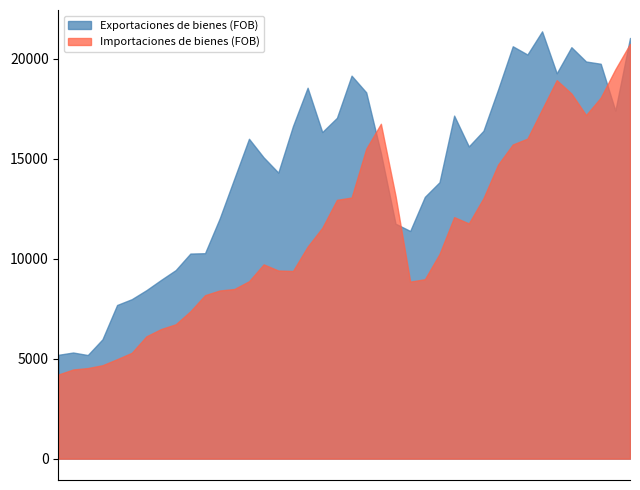

Rank the categories by Exportaciones de bienes (FOB) value from highest to lowest.

01-04-2011, 01-10-2012, 01-10-2010, 01-10-2011, 01-01-2011, 01-01-2012, 01-04-2012, 01-07-2011, 01-01-2008, 01-04-2007, 01-07-2010, 01-04-2008, 01-07-2012, 01-10-2009, 01-10-2007, 01-01-2007, 01-04-2010, 01-07-2007, 01-04-2006, 01-01-2010, 01-07-2008, 01-07-2006, 01-10-2006, 01-01-2006, 01-07-2009, 01-04-2009, 01-10-2005, 01-10-2008, 01-01-2009, 01-07-2005, 01-04-2005, 01-01-2005, 01-10-2004, 01-07-2004, 01-04-2004, 01-01-2004, 01-10-2003, 01-04-2003, 01-01-2003, 01-07-2003